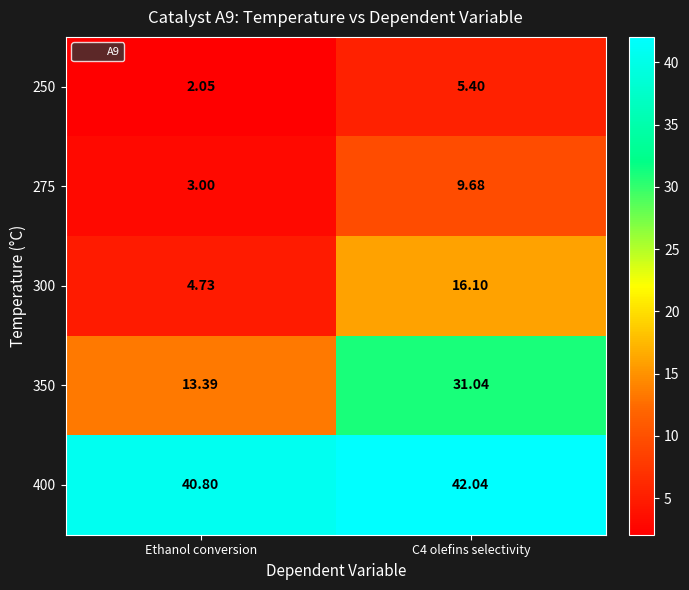

Which series has the largest range (max minus min)?

350